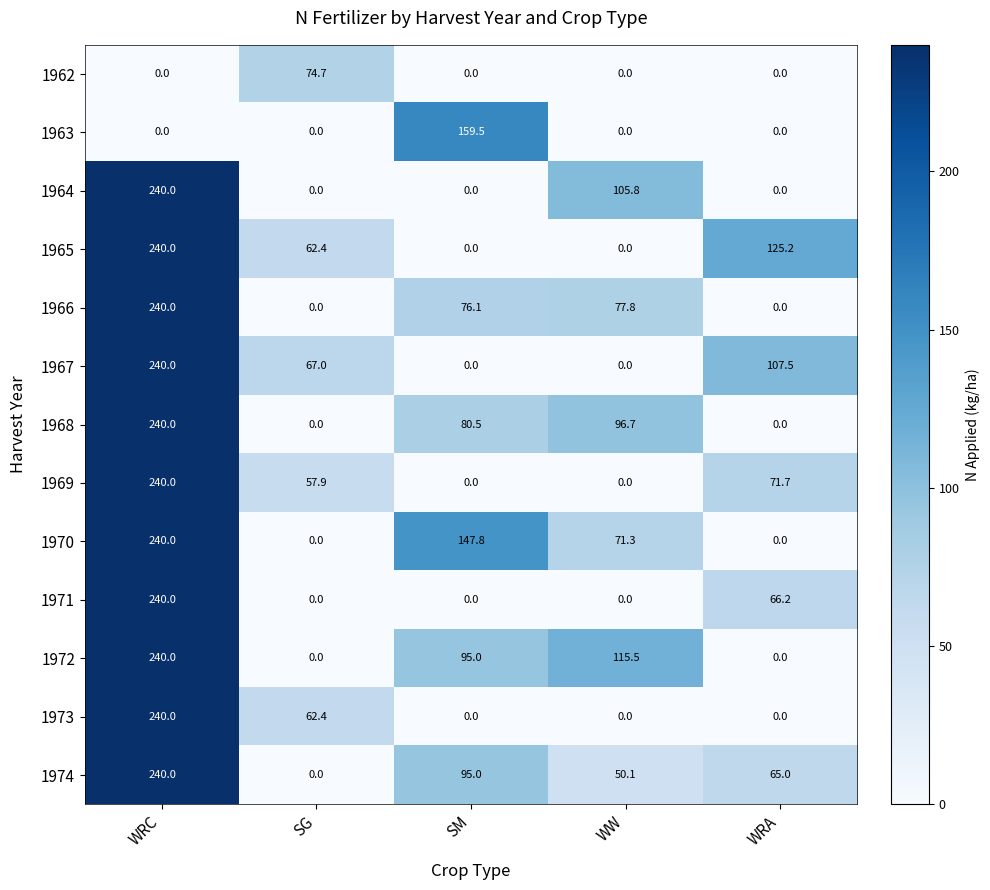

At which category is the sum across all series the highest?

WRC